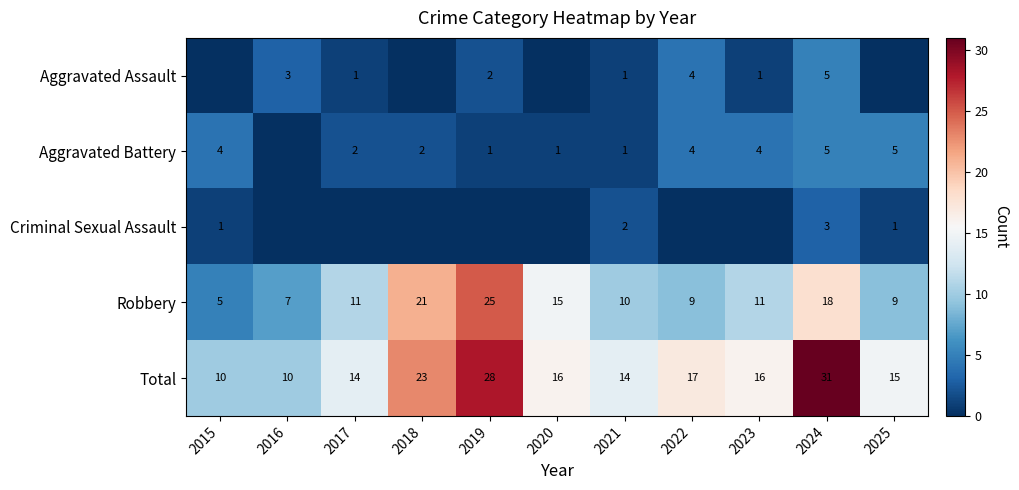

What is the difference between the maximum and minimum values in the Total series?

21